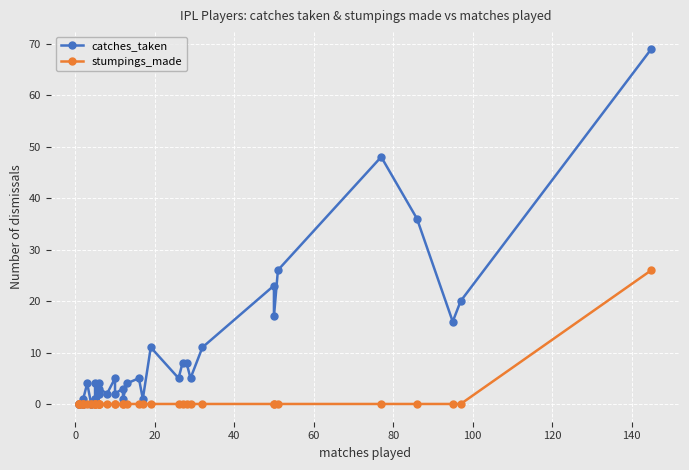

True or false: catches_taken and stumpings_made intersect in this chart.

False